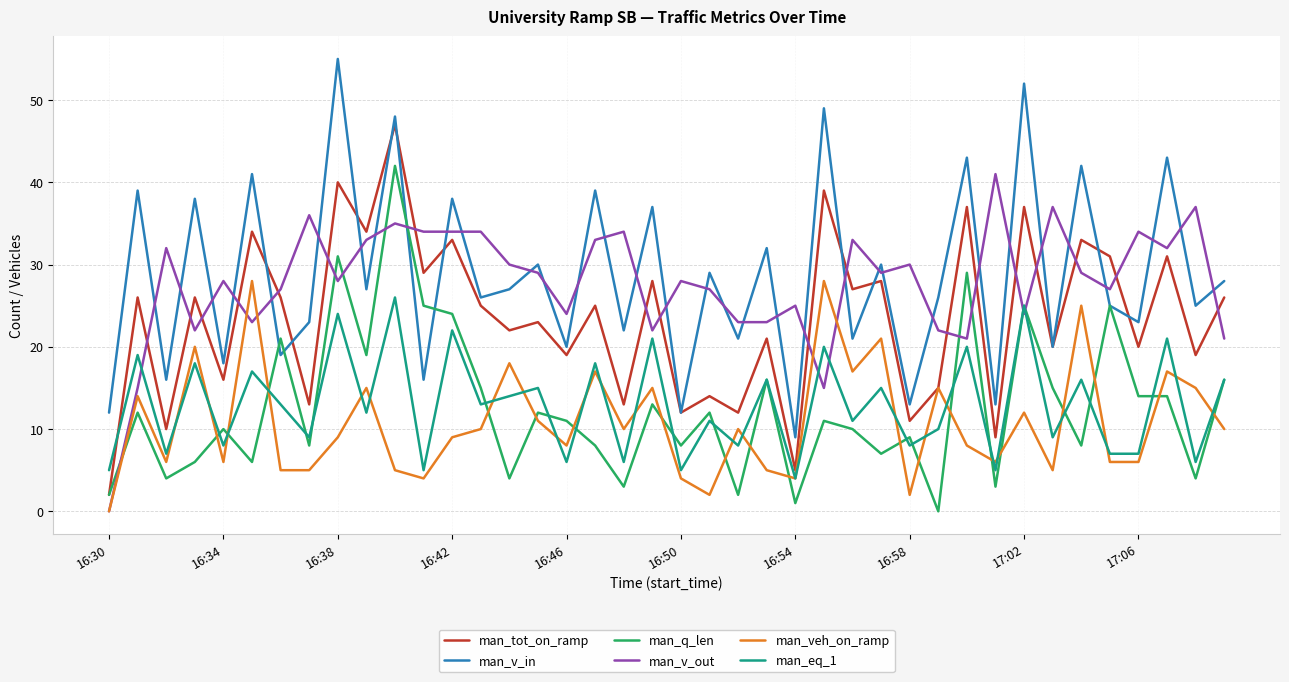

How many lines are shown in the chart?

6